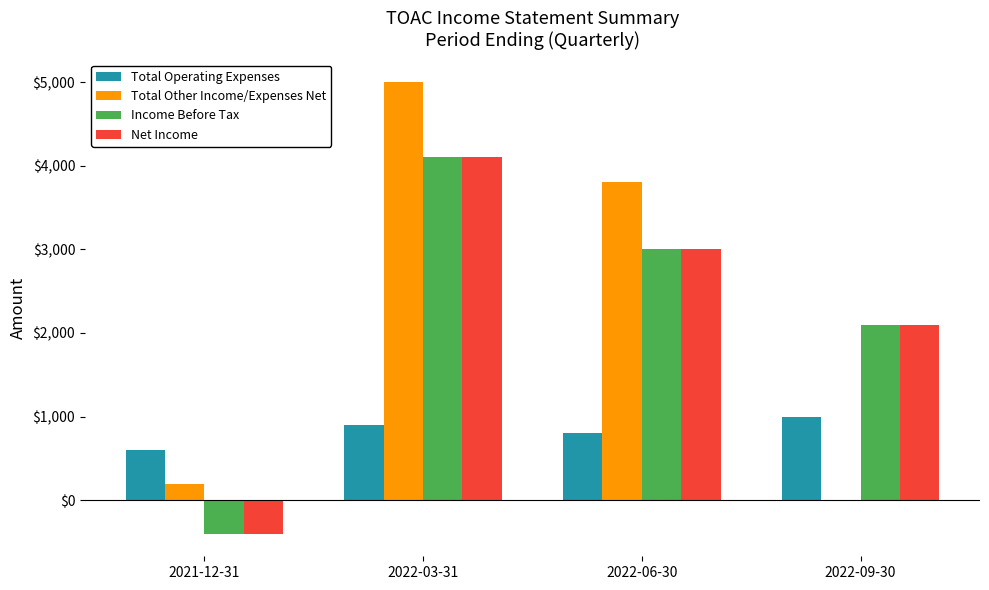

What is the sum of all Total Operating Expenses values?

3300